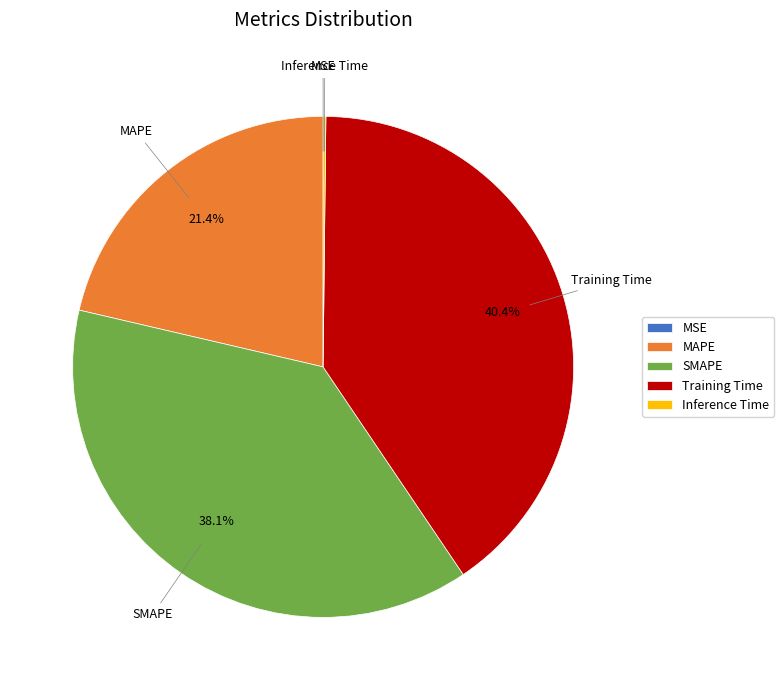

What percentage is NOT represented by Training Time?

59.6%